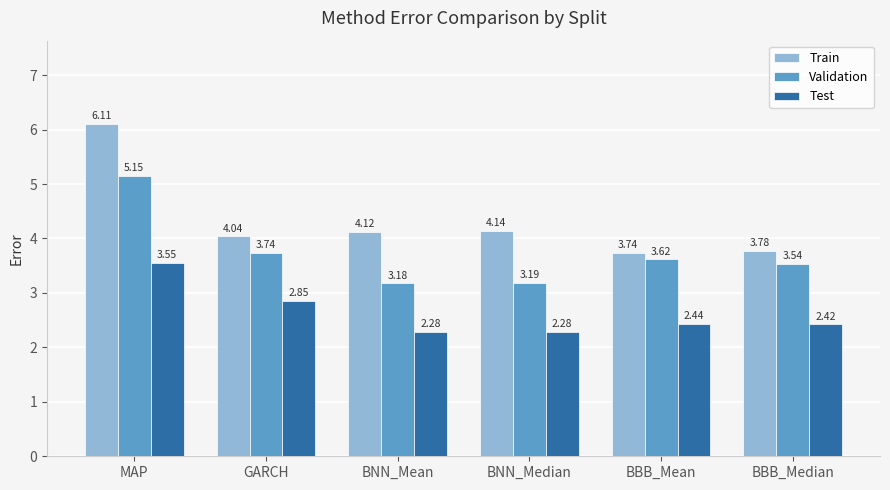

Rank the categories by Validation value from highest to lowest.

MAP, GARCH, BBB_Mean, BBB_Median, BNN_Median, BNN_Mean